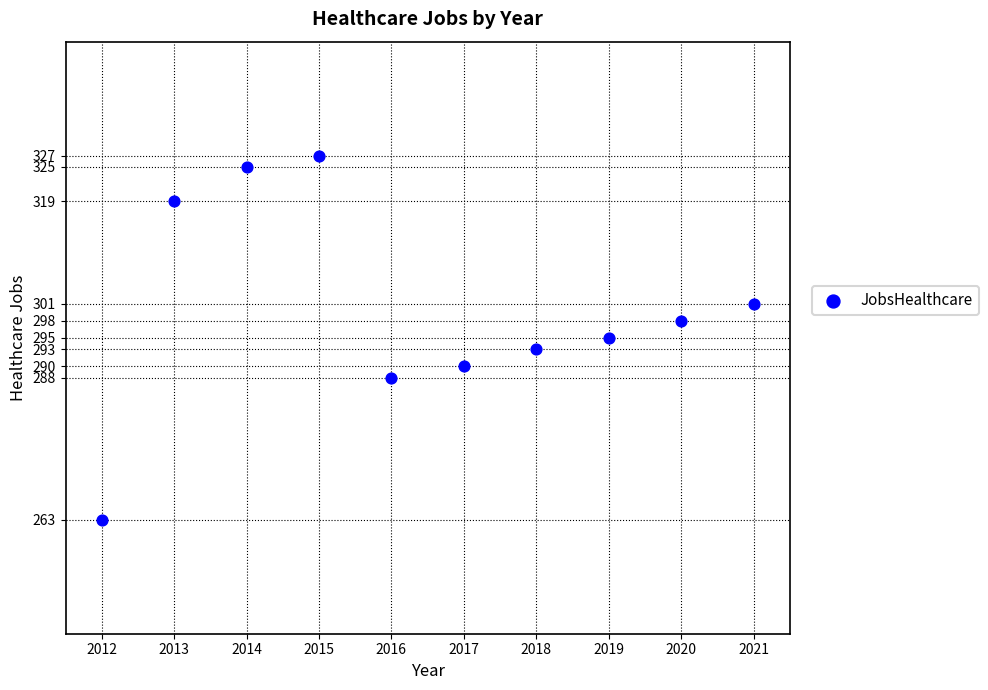

What is the average Y value?

300